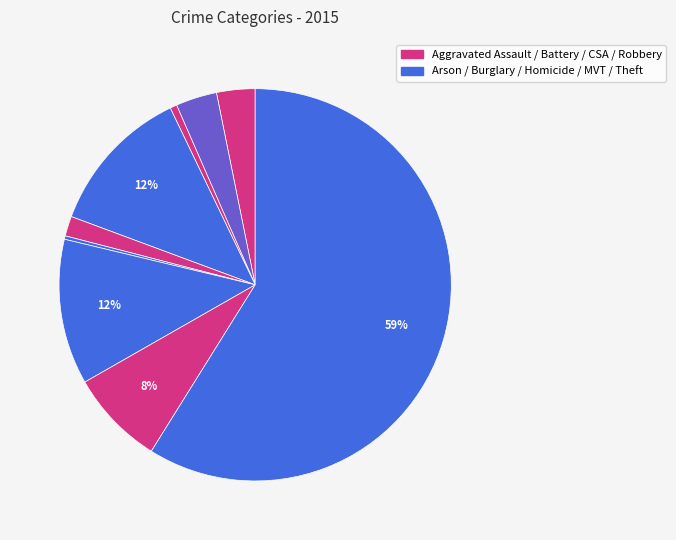

How many segments does this pie chart have?

9